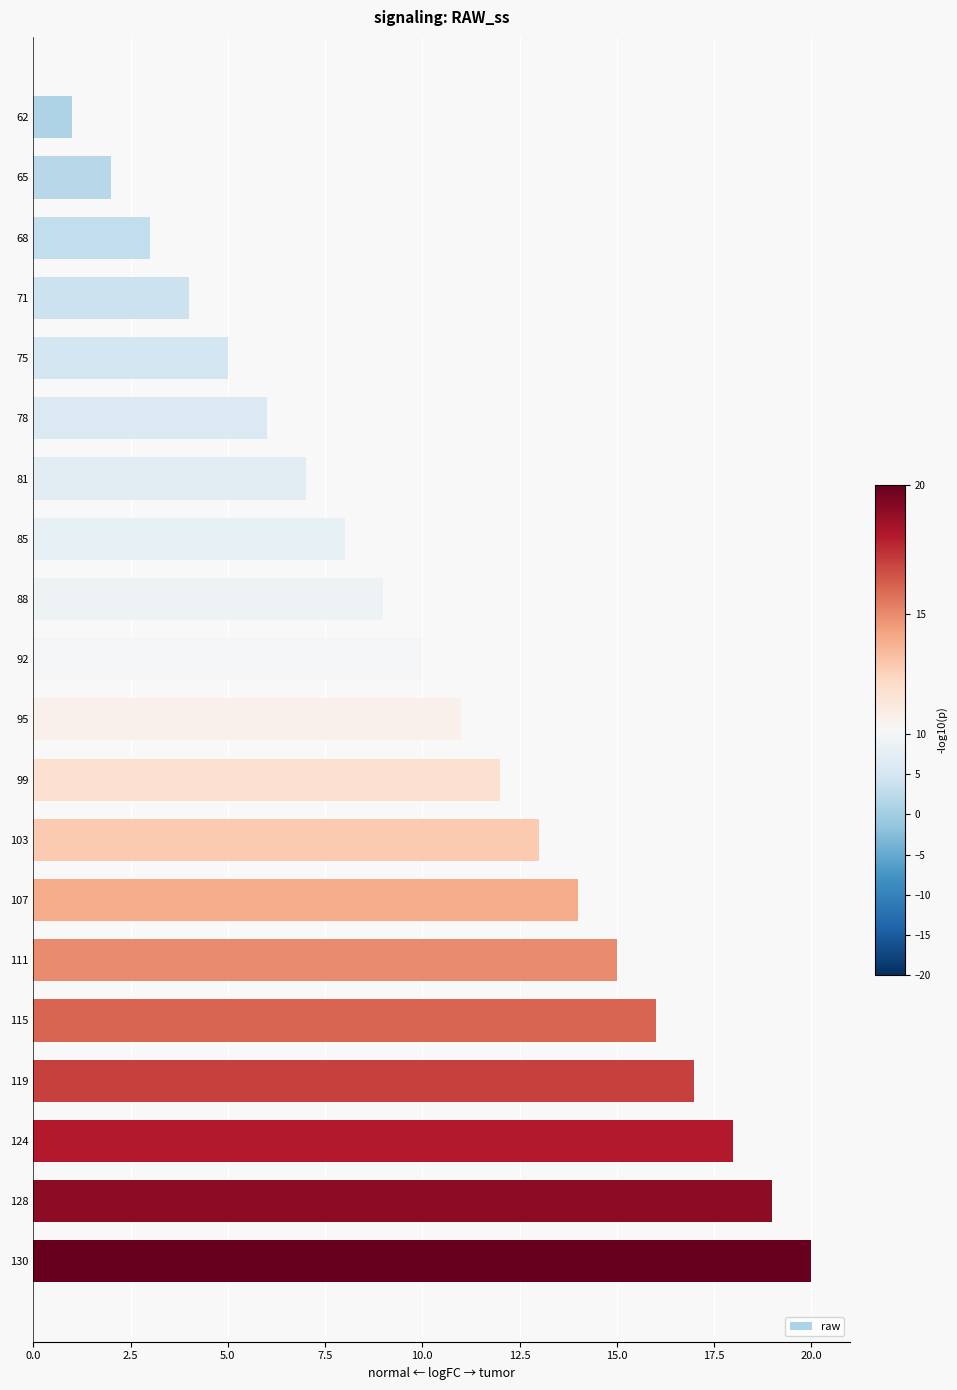

Which has a higher value, 99 or 75?

99